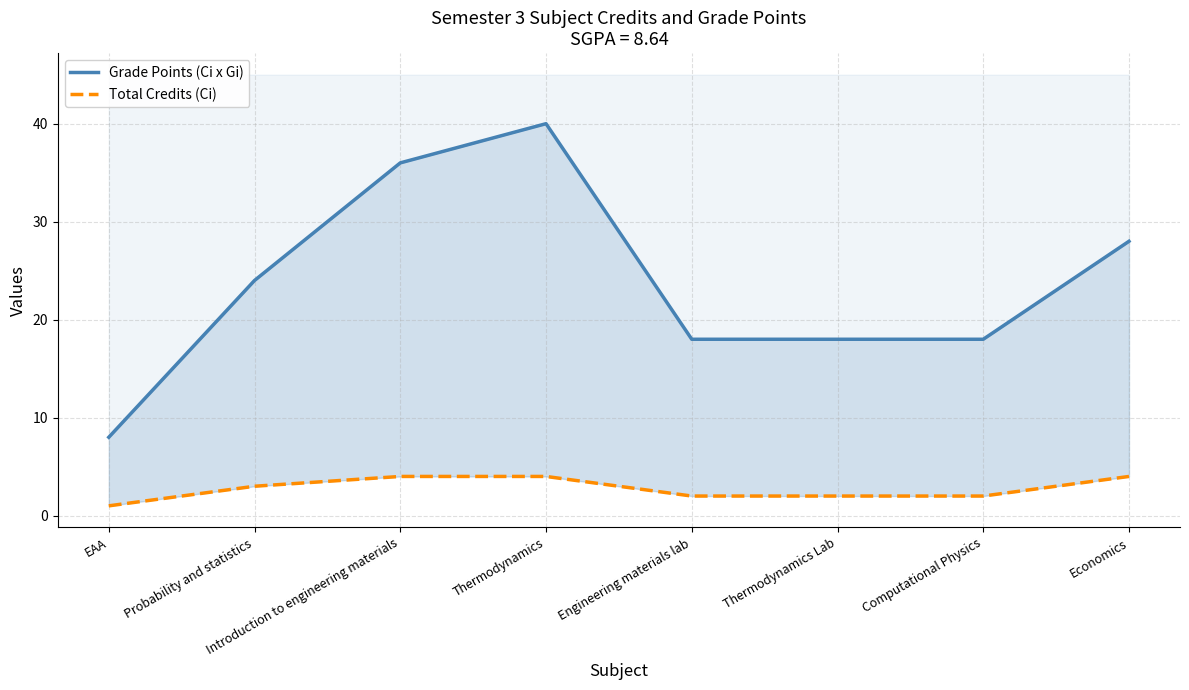

What is the difference between the maximum and minimum values in the Grade Points (Ci x Gi) series?

32